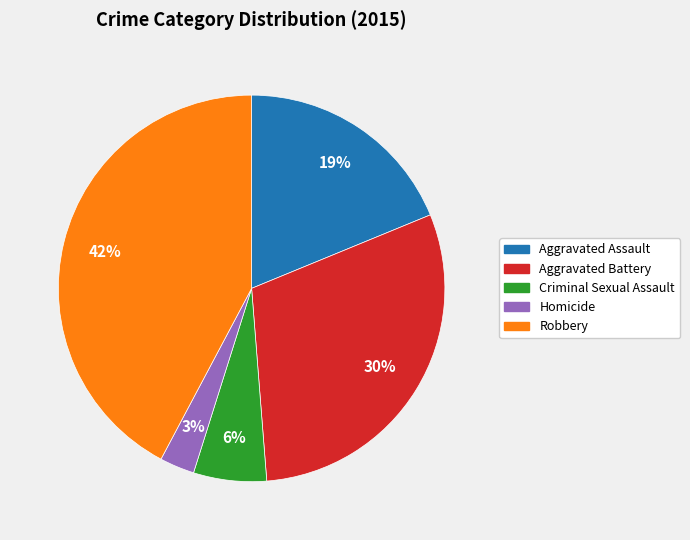

Do Aggravated Assault and Robbery together represent more than half of the pie?

Yes